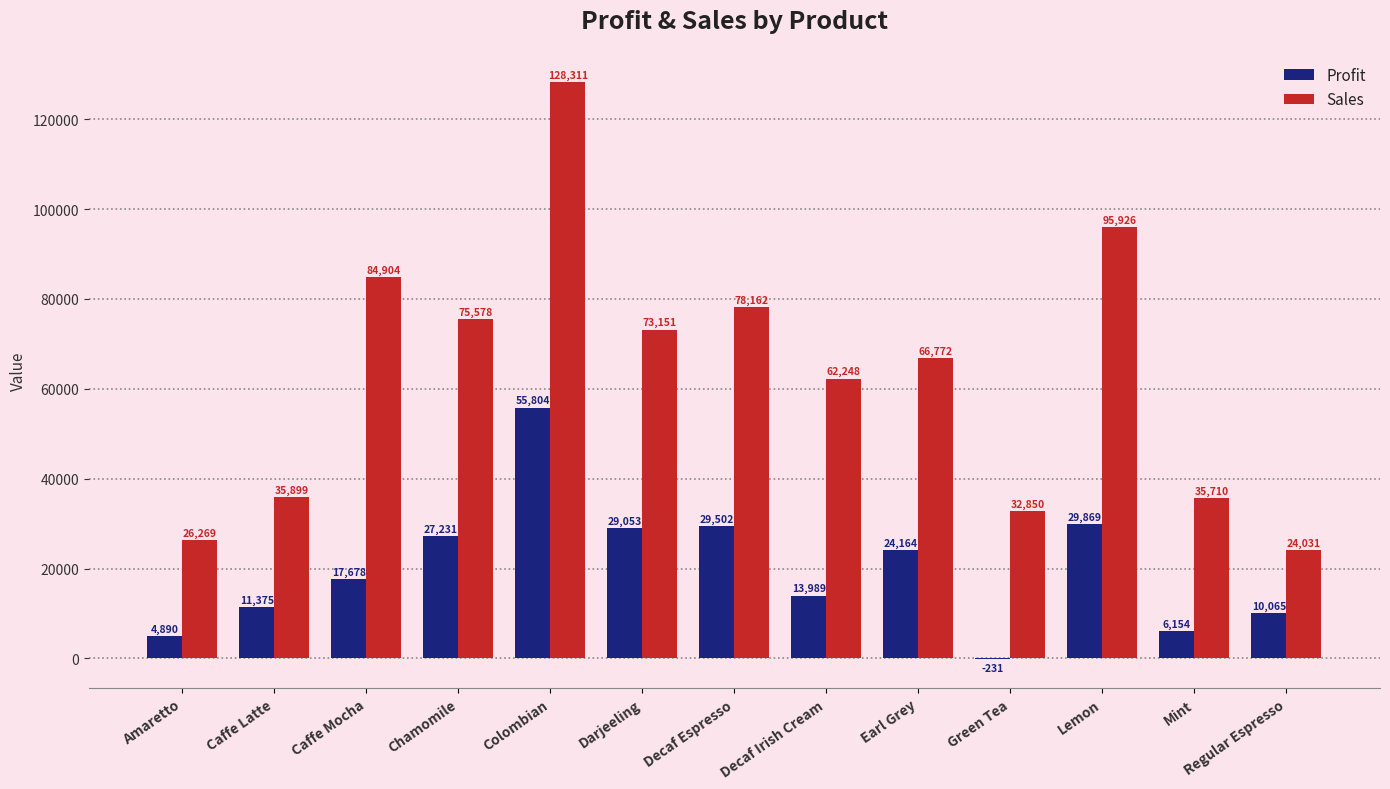

Is the value of Profit at Chamomile greater than the value of Sales at Chamomile?

No